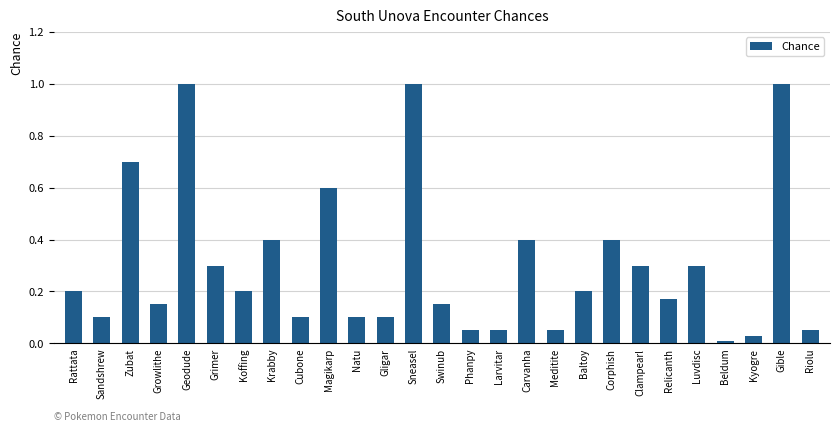

True or false: the data shows 0.4 at Luvdisc.

False